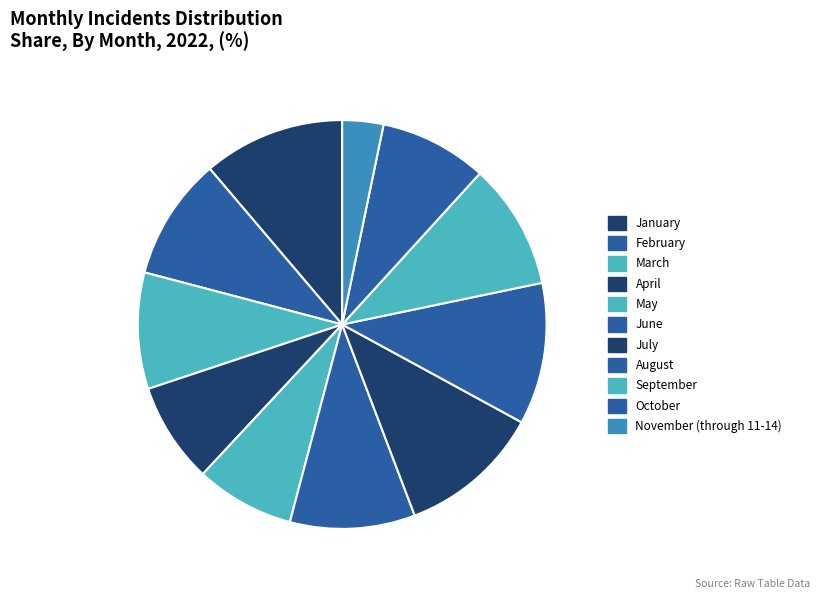

Which category has the biggest portion of the pie?

July